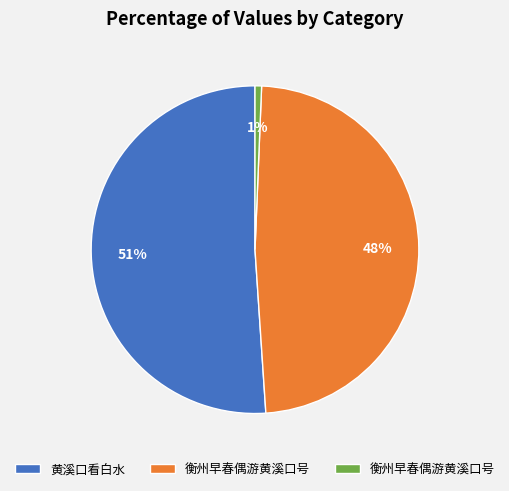

Does any single category account for the majority?

Yes